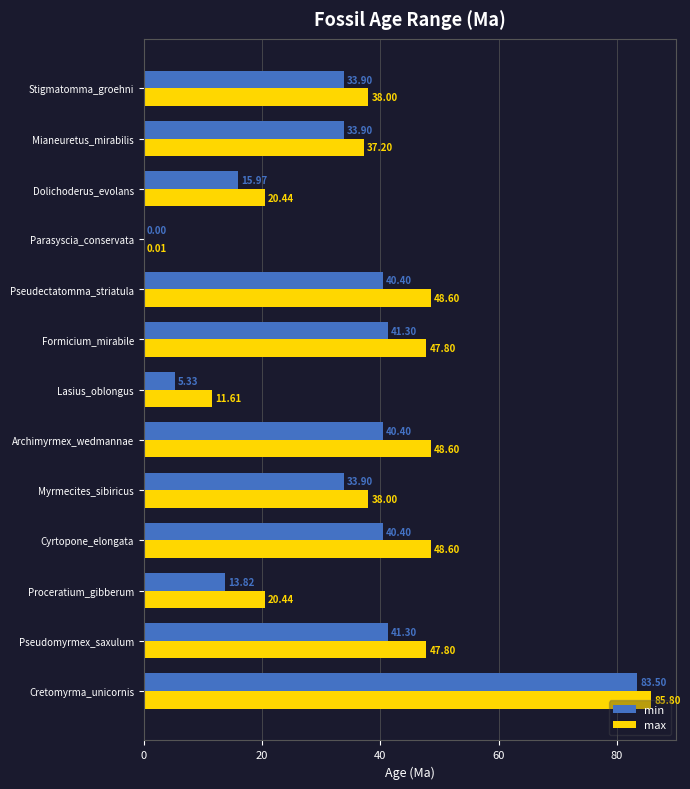

Between Stigmatomma_groehni and Formicium_mirabile, which series saw the biggest shift?

max